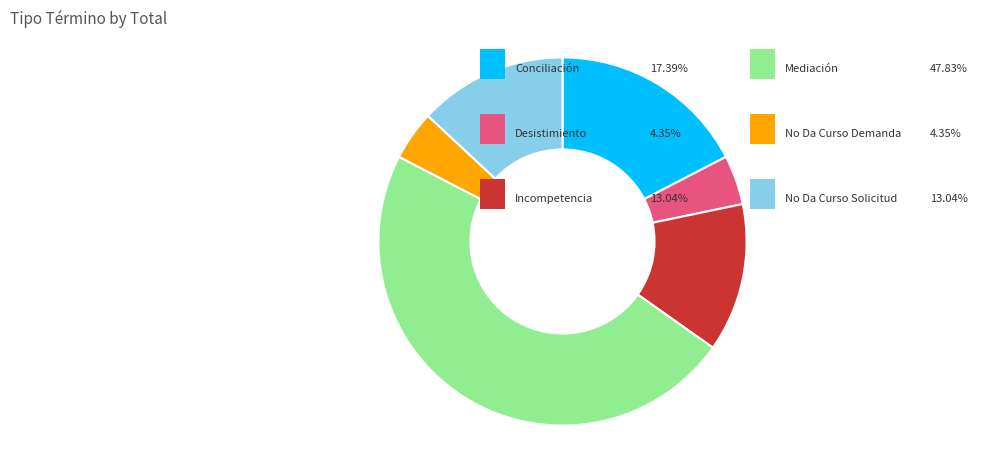

Is there any slice that represents more than half of the pie?

No